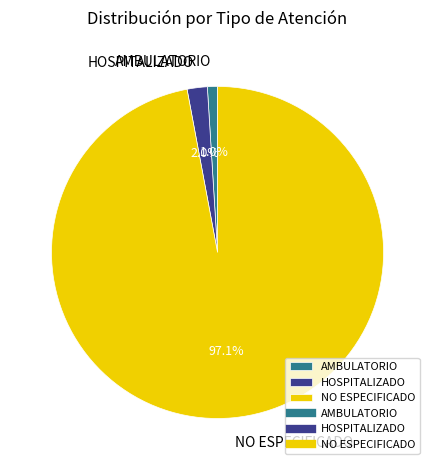

How much of the chart is everything except AMBULATORIO?

99.0%